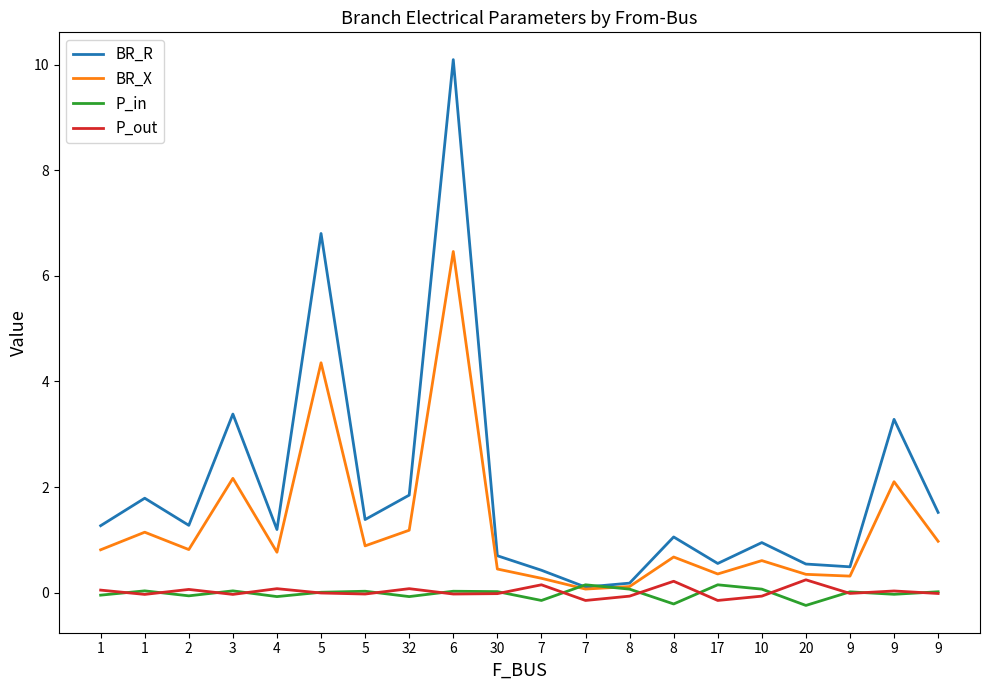

What is the difference between the maximum and minimum values in the BR_R series?

10.0